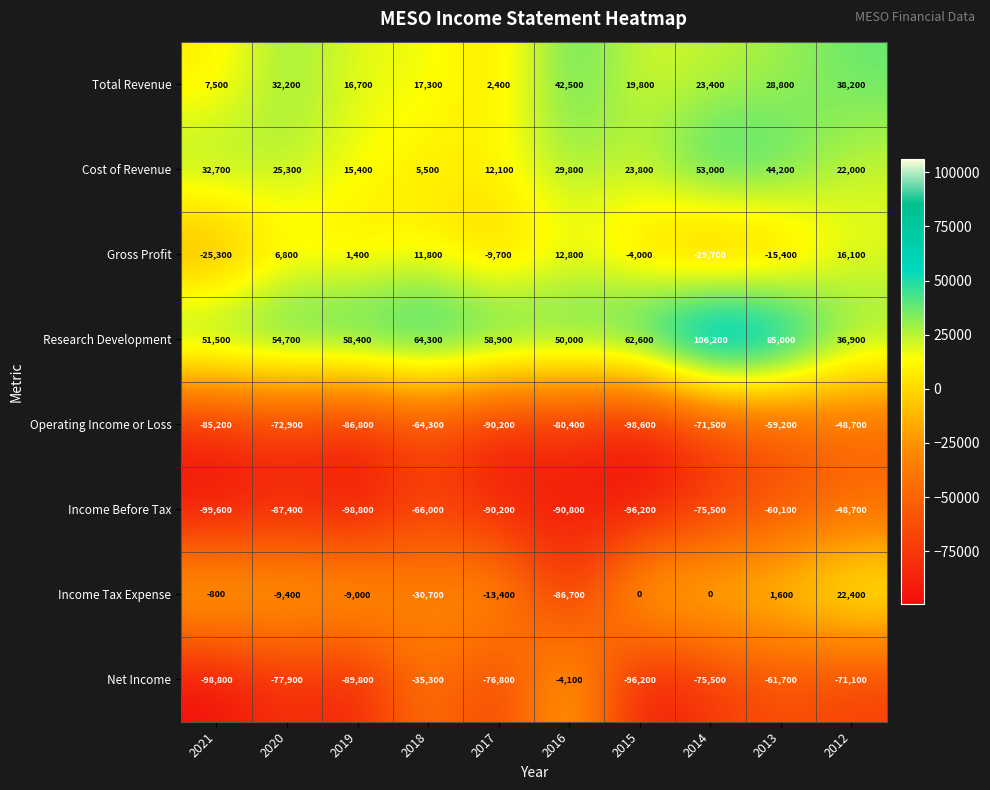

Where does the Cost of Revenue series first go above 25300?

2021